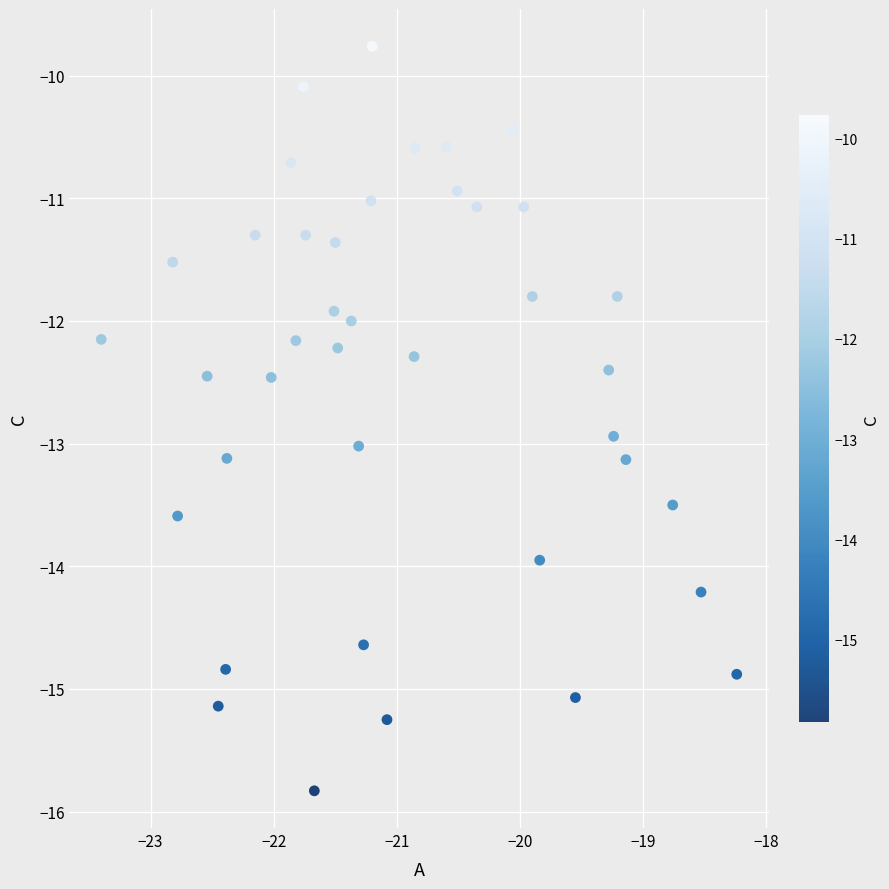

What is the range of Y values (max minus min)?

6.1